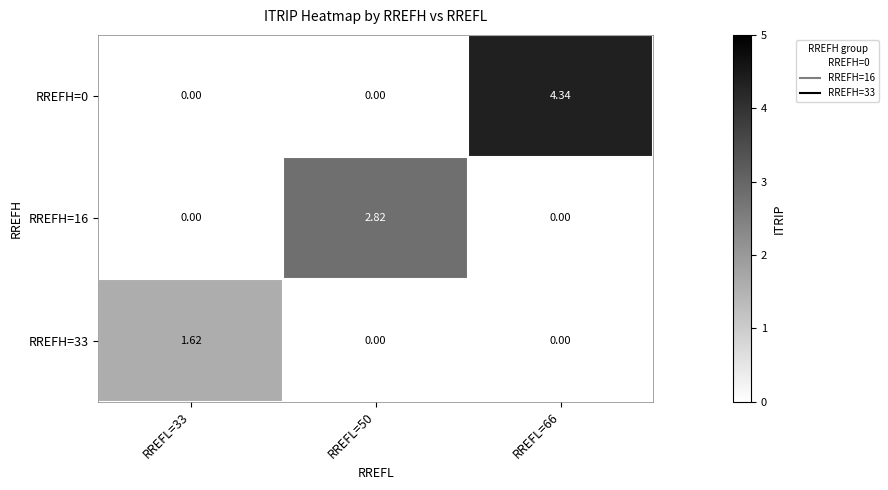

Is the value of RREFH=33 at RREFL=33 greater than the value of RREFH=16 at RREFL=66?

Yes